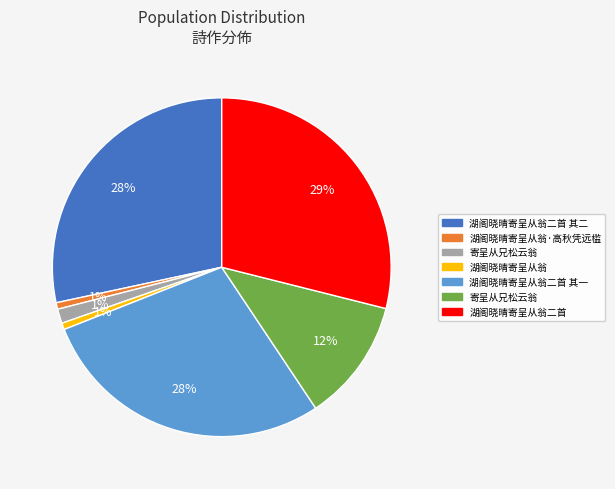

To the nearest percent, what is the average slice percentage?

14%